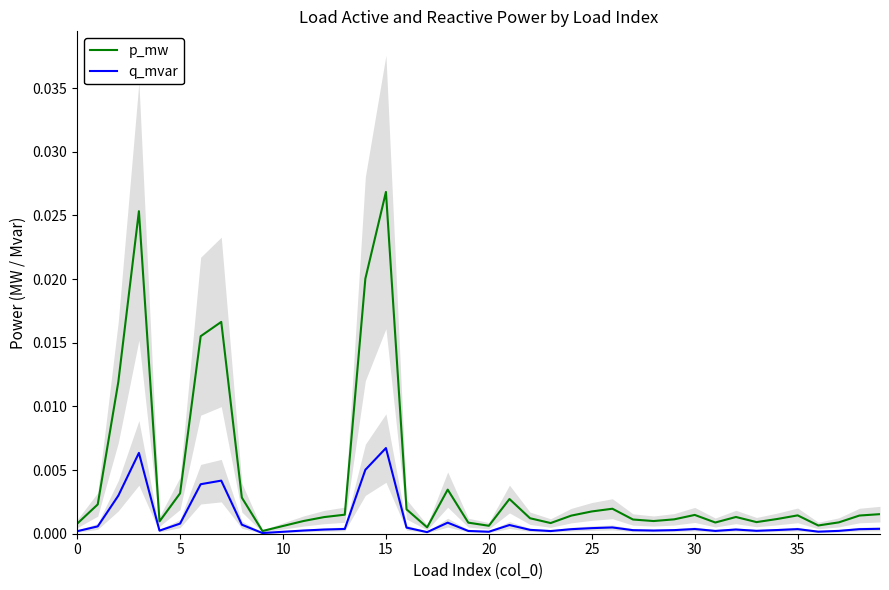

Where is p_mw nearest to the value 0?

9